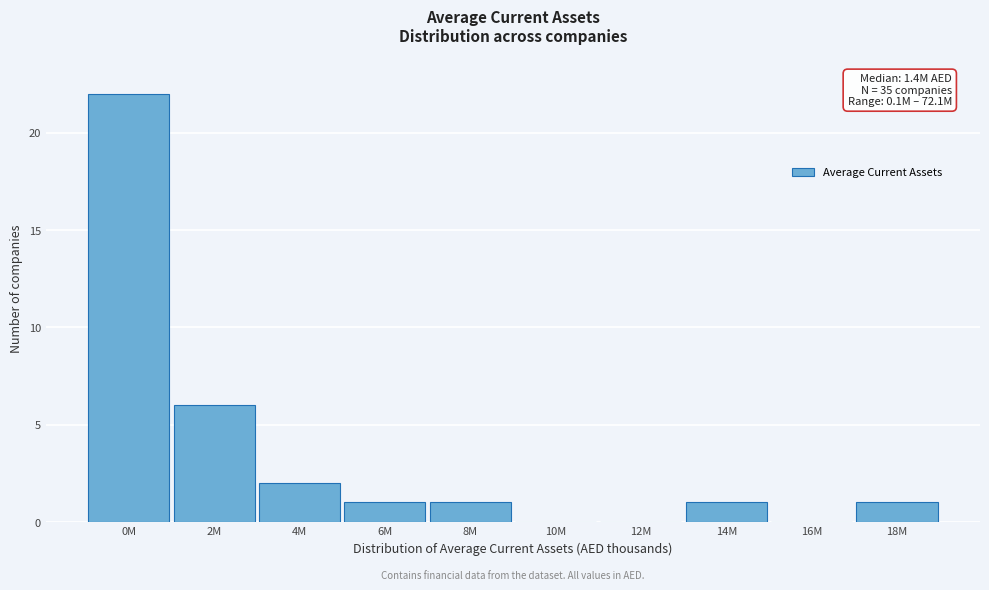

Reading left to right, what are all the values shown in this chart?

0M=22	2M=6	4M=2	6M=1	8M=1	10M=0	12M=0	14M=1	16M=0	18M=1